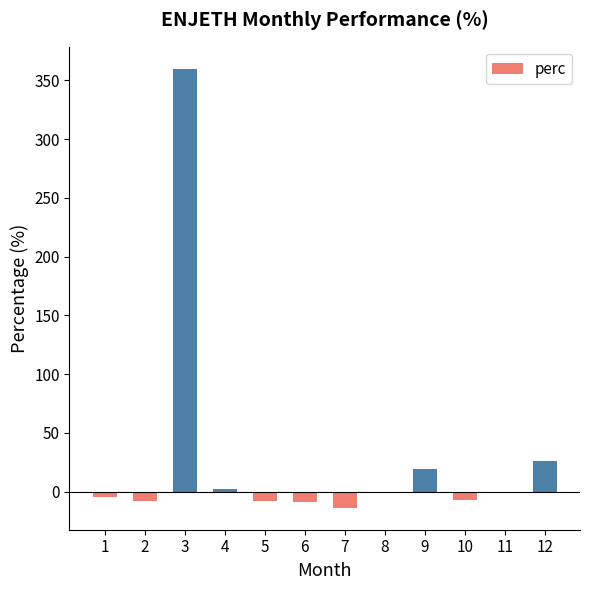

What is the sum of all values?

355.4